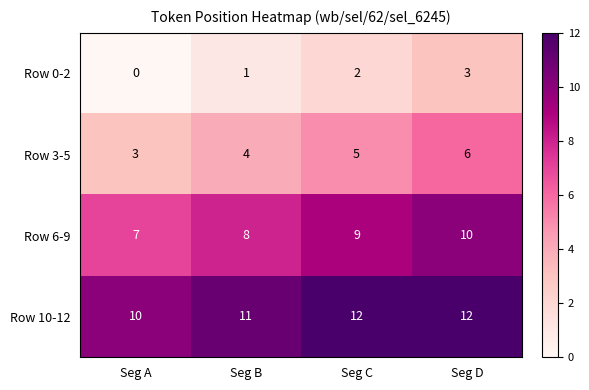

Where is Row 3-5 nearest to the value 4?

Seg B